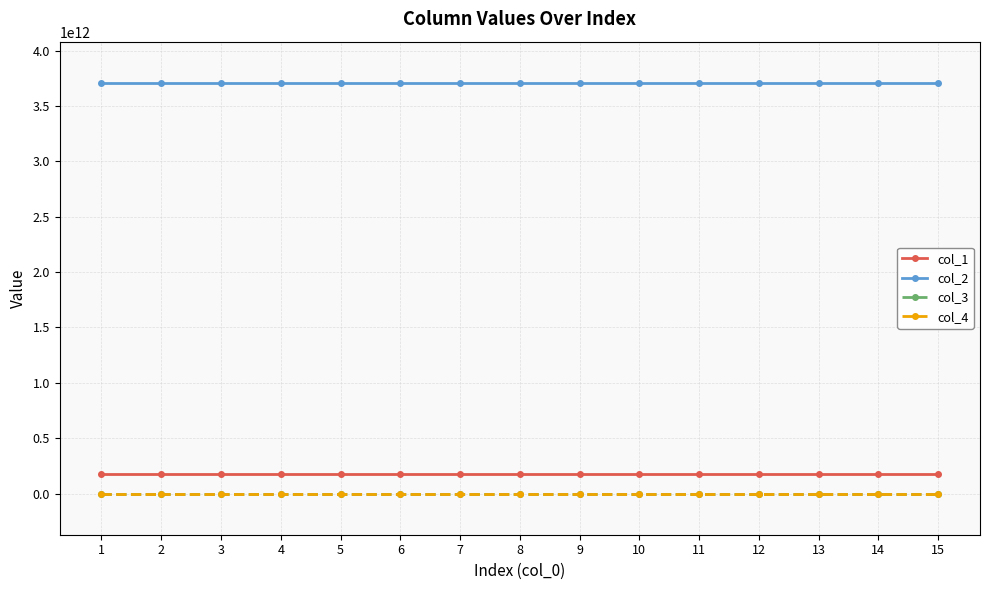

Is this an area chart (filled region under the line)?

No